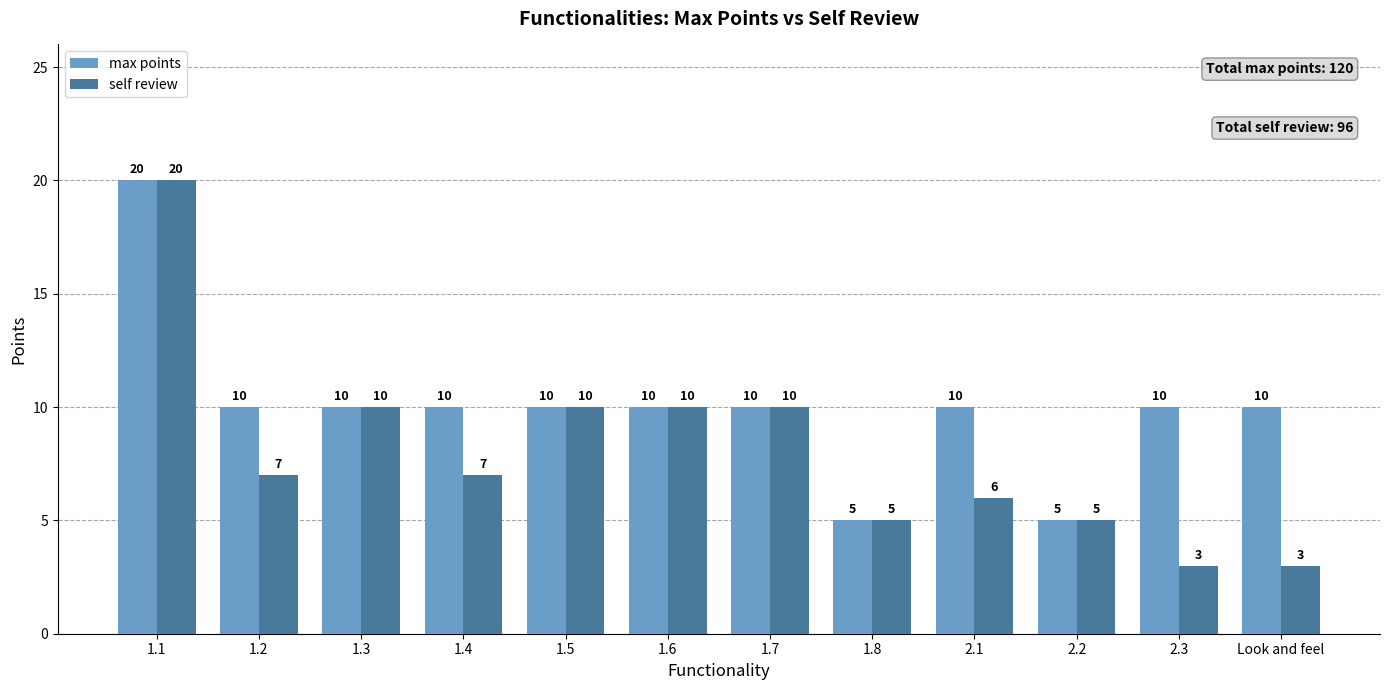

What is the difference between the second highest and second lowest values in the max points series?

5